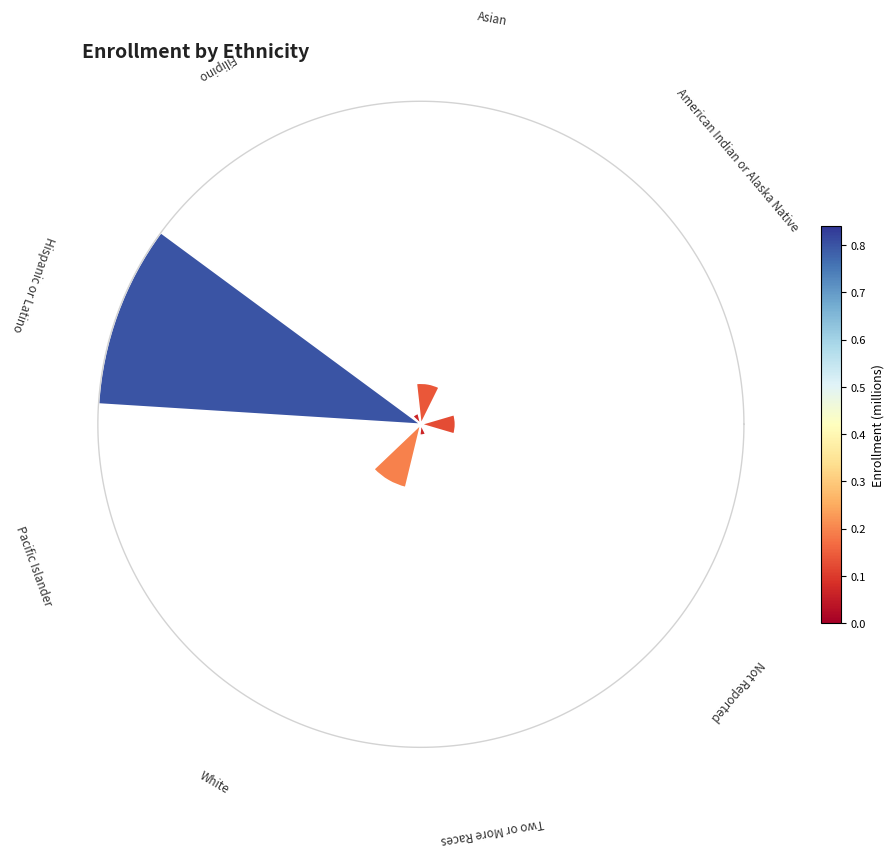

Is it true that 5 is 1% of the pie?

False